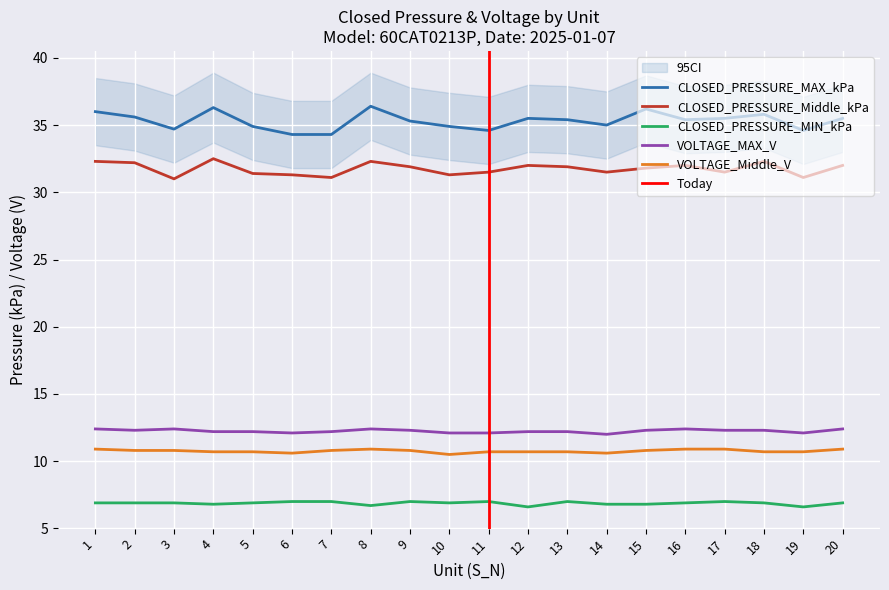

What is the difference between the highest and lowest values at 15?

29.4